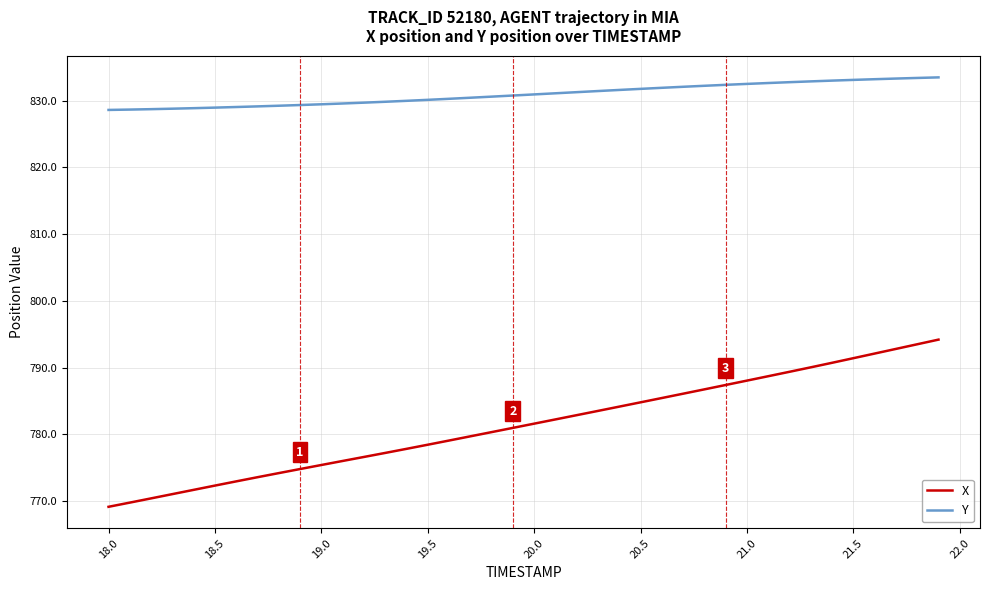

Count the number of data series in this chart.

2